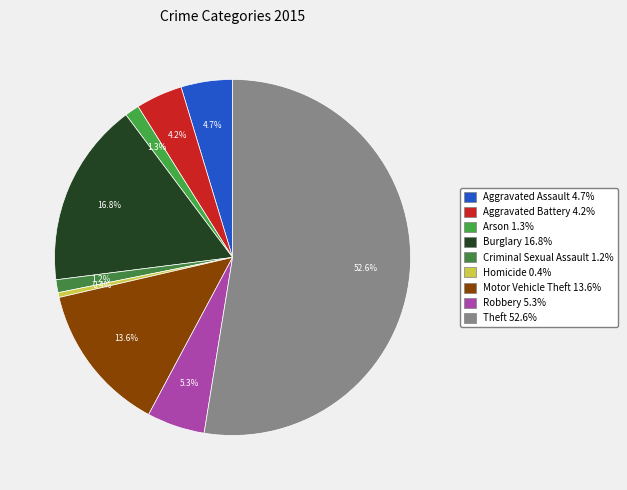

To the nearest percent, what percentage of the pie is Theft?

53%